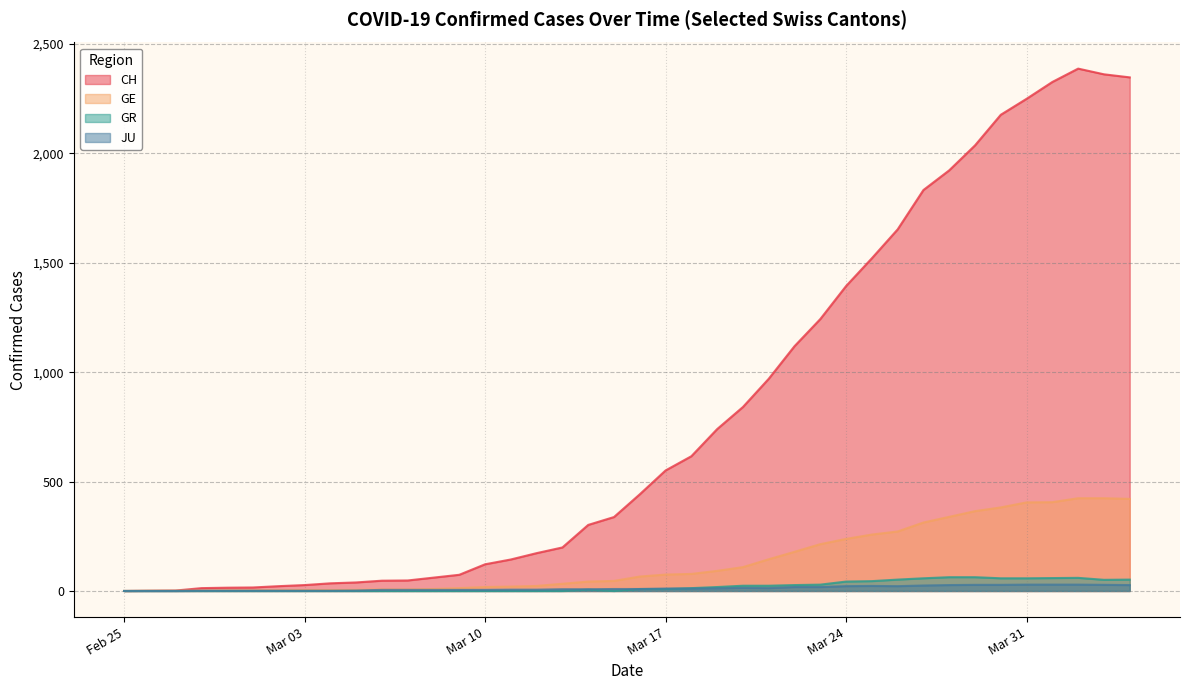

Which series has the largest total across all categories?

CH